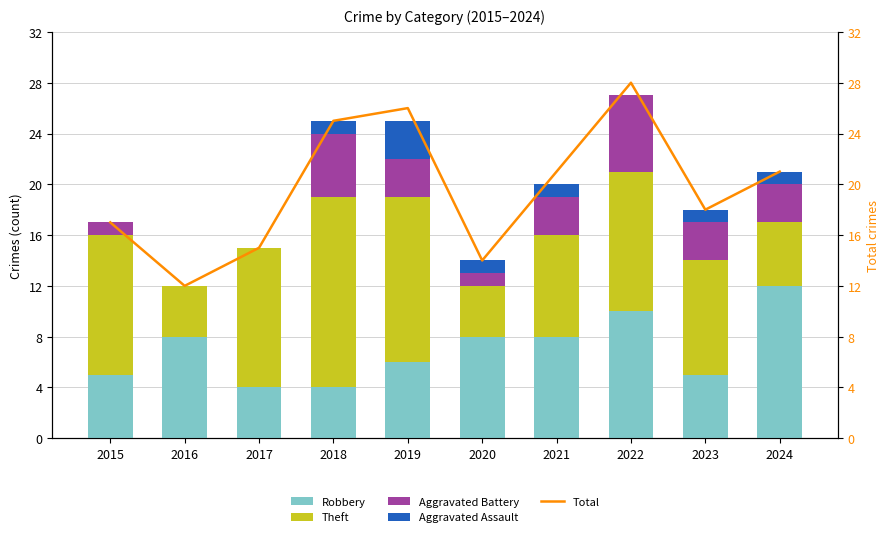

List the labels in order of Theft value, smallest first.

2016, 2020, 2024, 2021, 2023, 2015, 2017, 2022, 2019, 2018